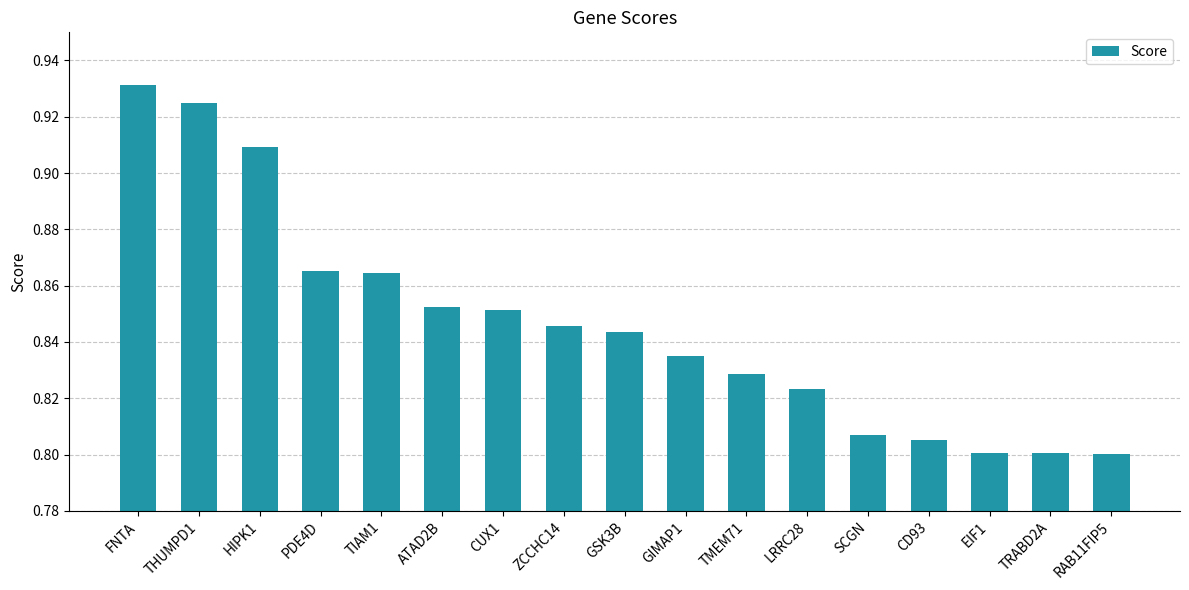

Are the bars horizontal?

No